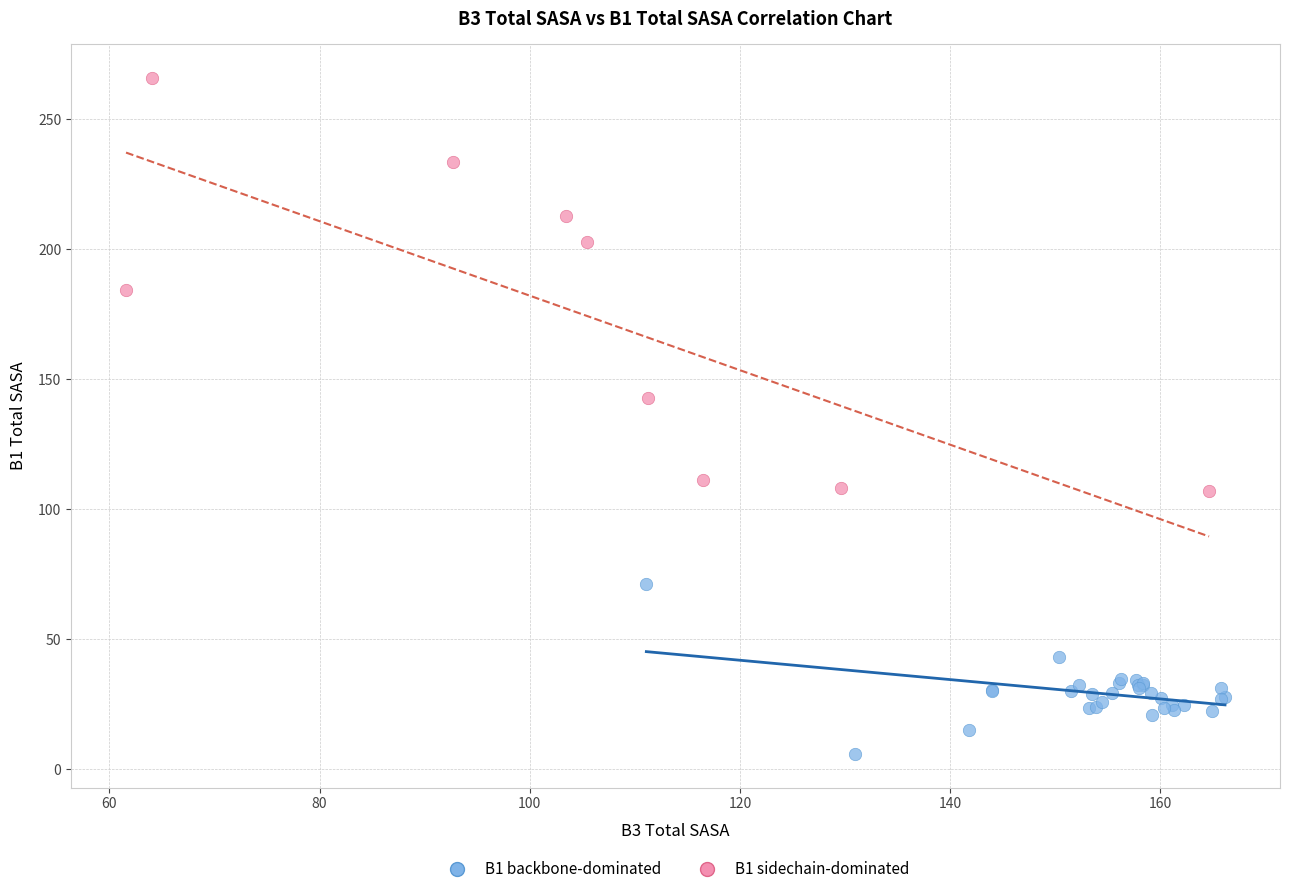

What are all the series names shown in the legend?

B1 backbone-dominated, B1 sidechain-dominated